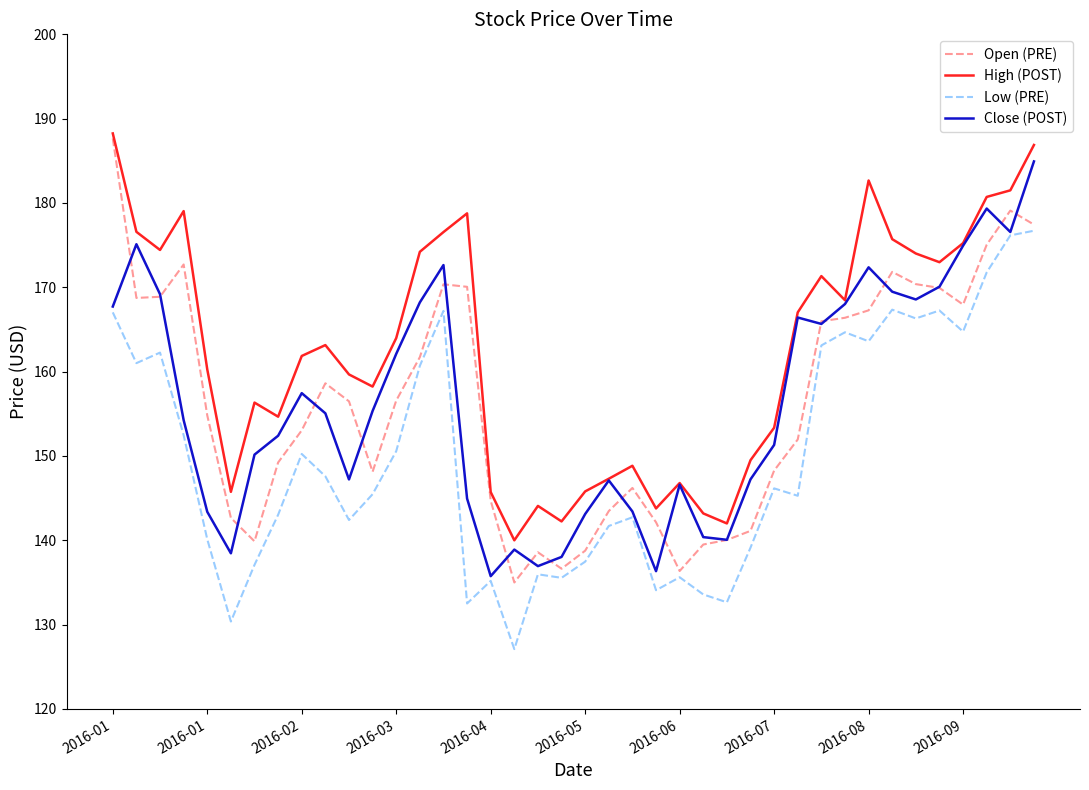

True or false: Low (PRE) and High (POST) intersect in this chart.

False